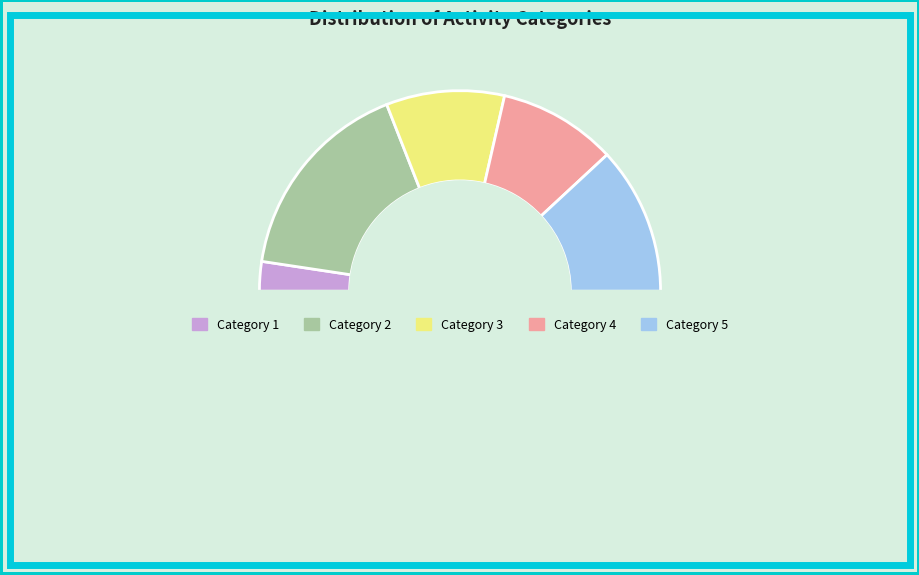

Is there any slice that represents more than half of the pie?

No